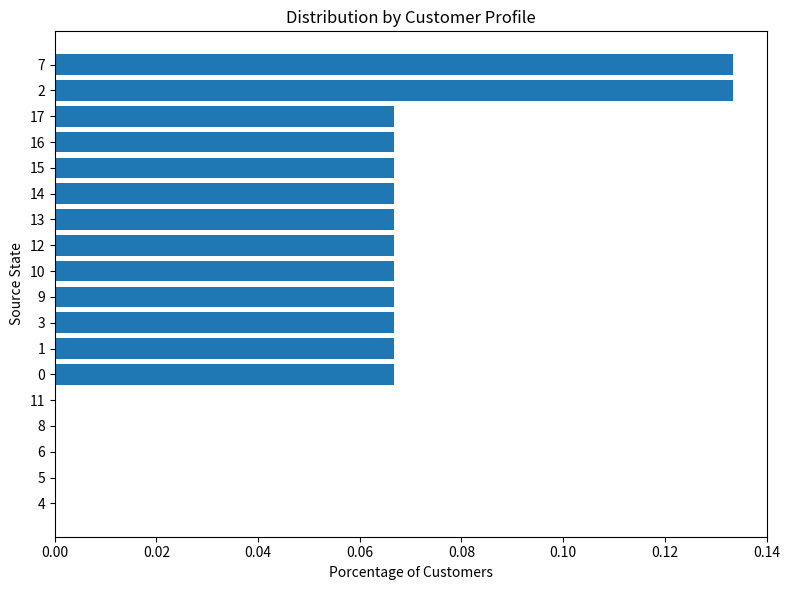

How many series are shown in this chart?

1